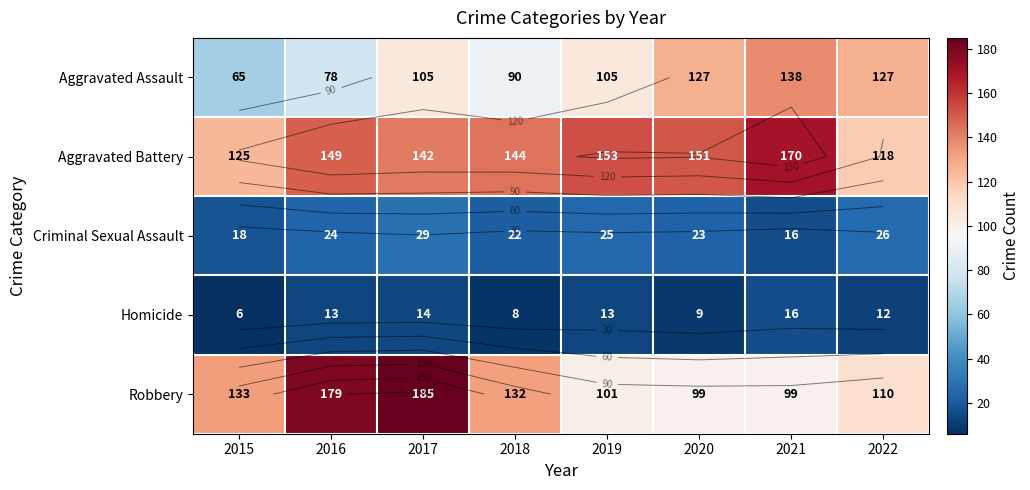

What is the difference between the highest and lowest values at 2017?

171